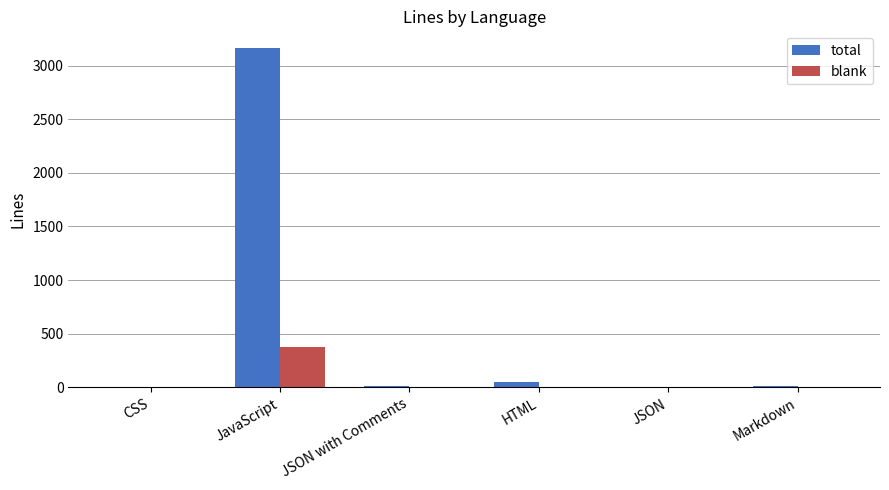

Which series has the largest total across all categories?

total